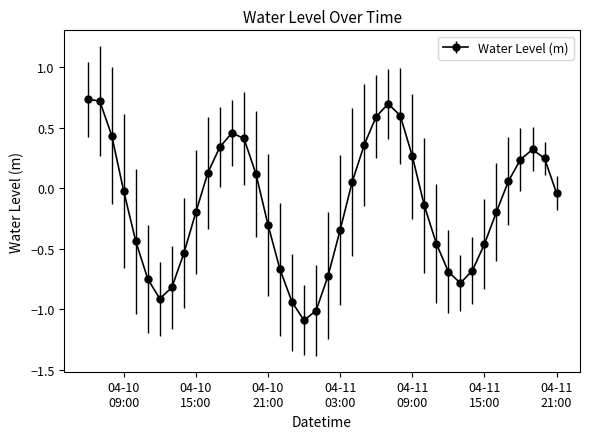

What is the difference between the maximum and second lowest values?

1.7